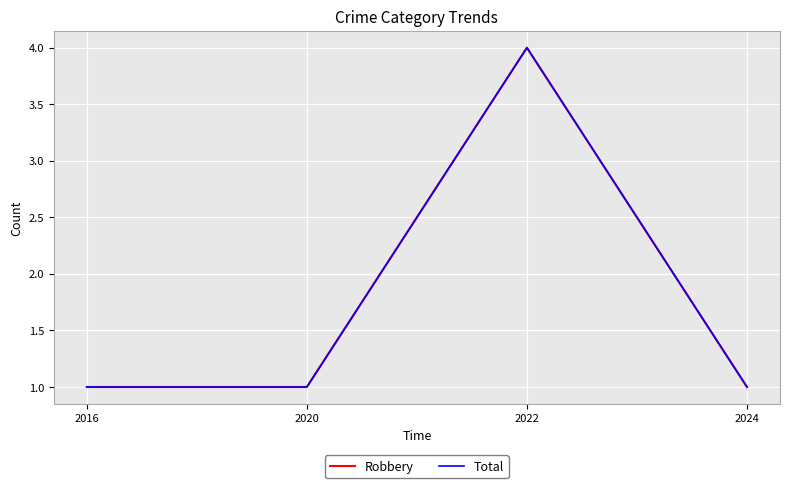

What is the sum of the Total values at 2016 and 2022?

5